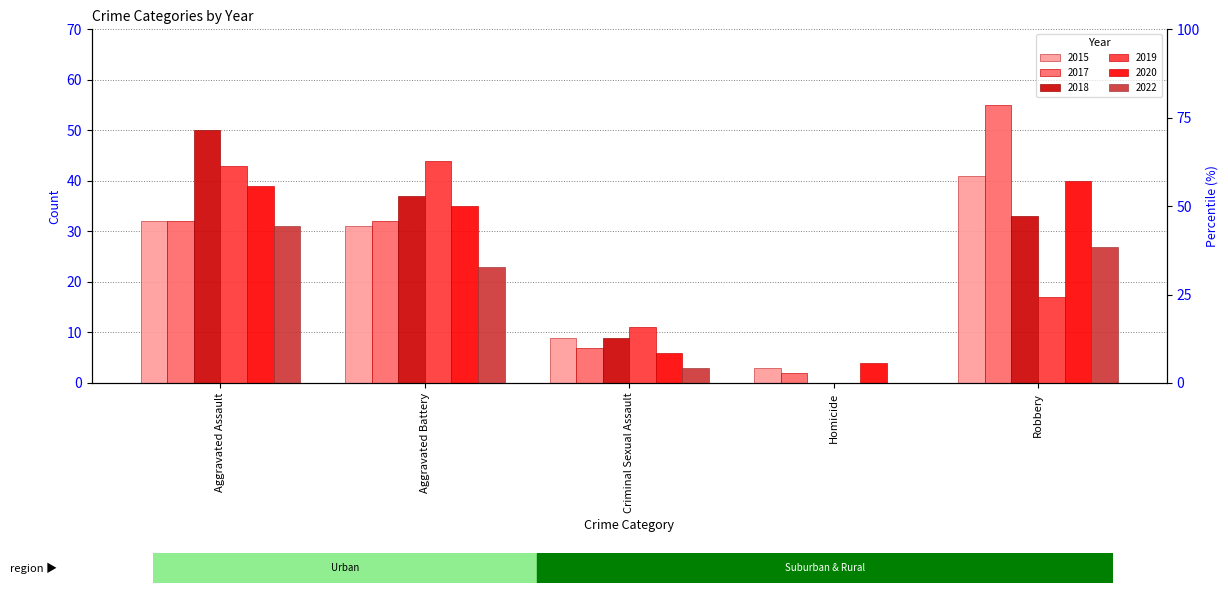

How many values in the 2020 series exceed 35?

2